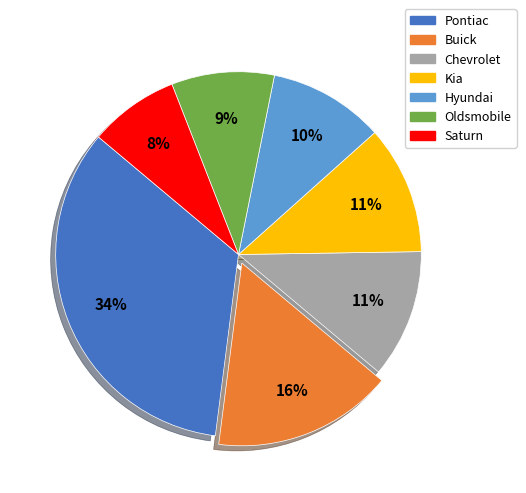

Does Pontiac account for over 50% of the chart?

No